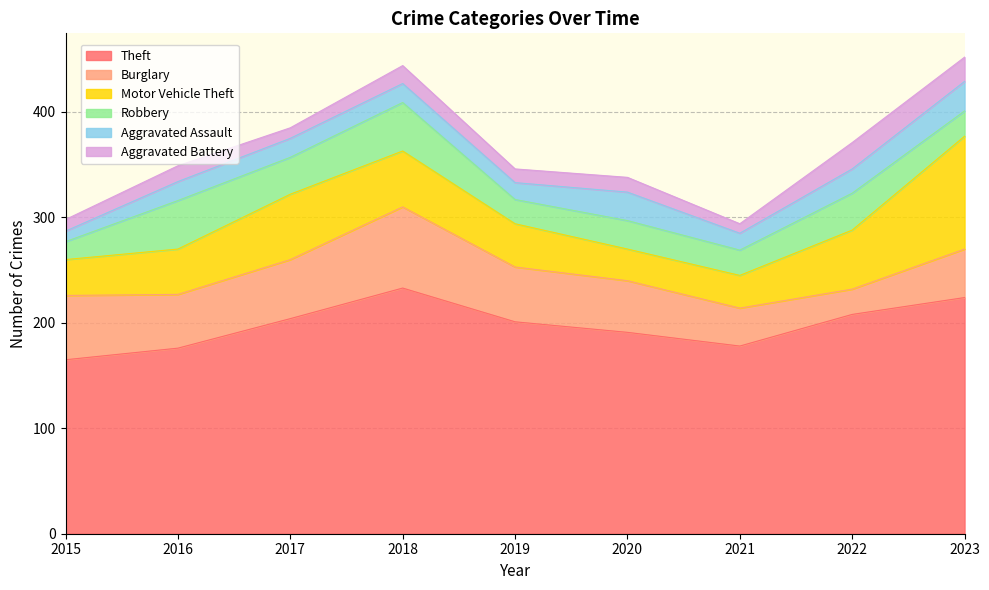

Rank the categories by Aggravated Assault value from lowest to highest.

2015, 2019, 2021, 2016, 2017, 2018, 2022, 2020, 2023